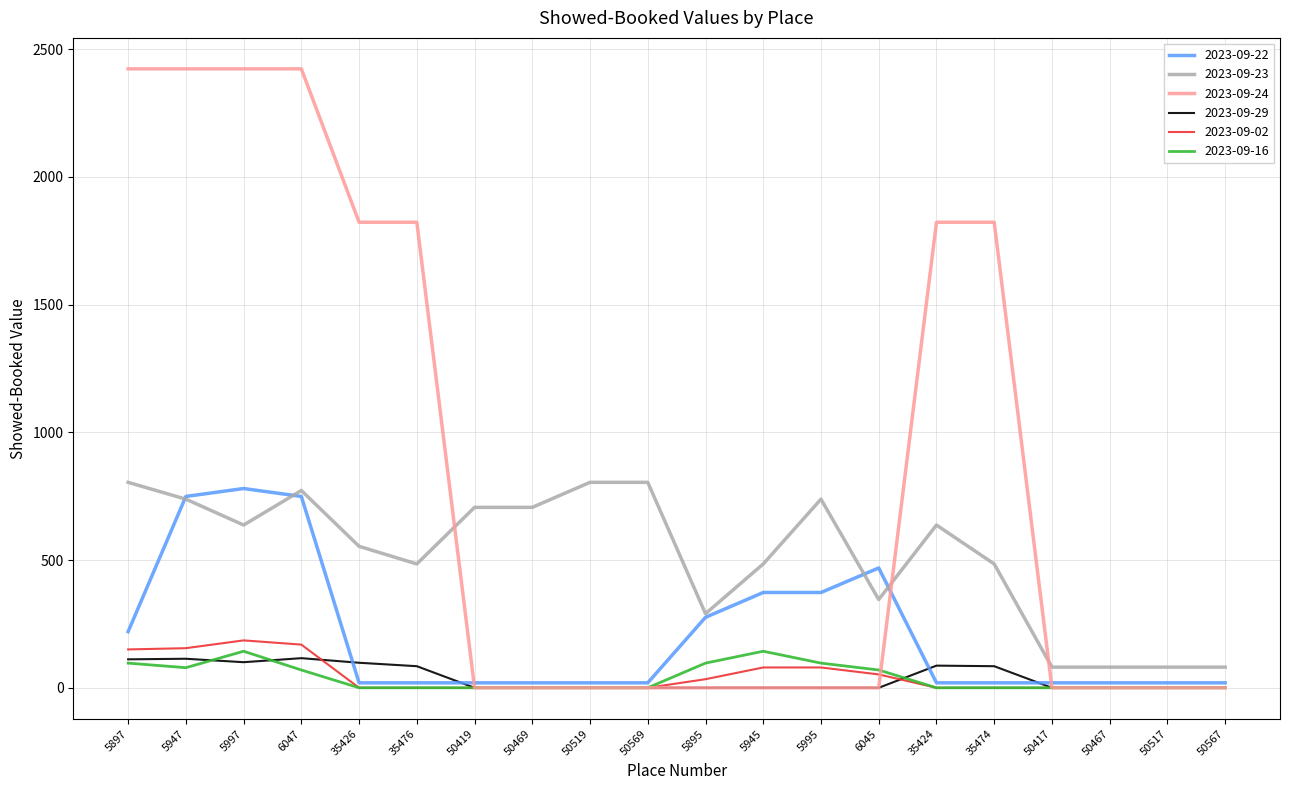

Which series has the largest total across all categories?

2023-09-24